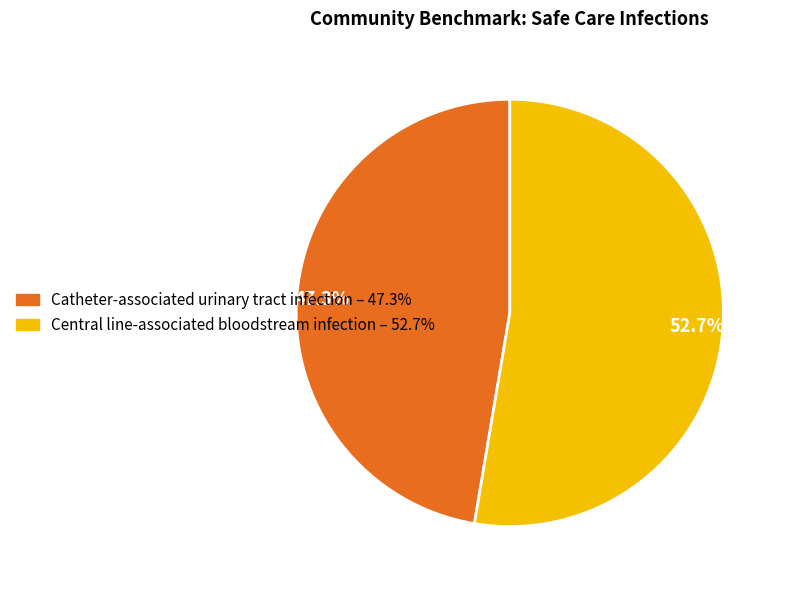

What portion of the pie excludes Central line-associated bloodstream infection?

47.3%